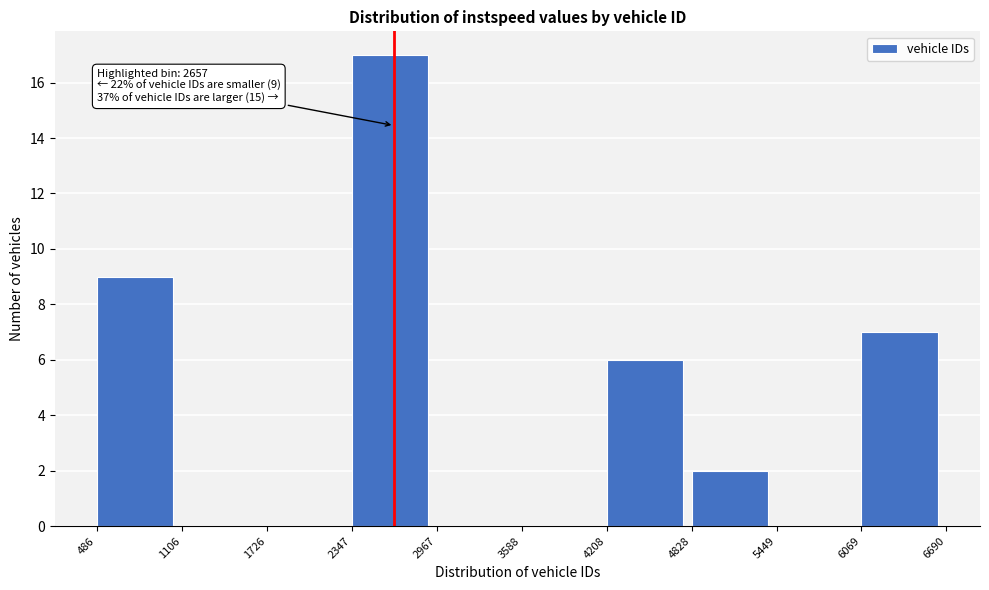

Which range on the x-axis has the tallest bar?

2347 to 2967